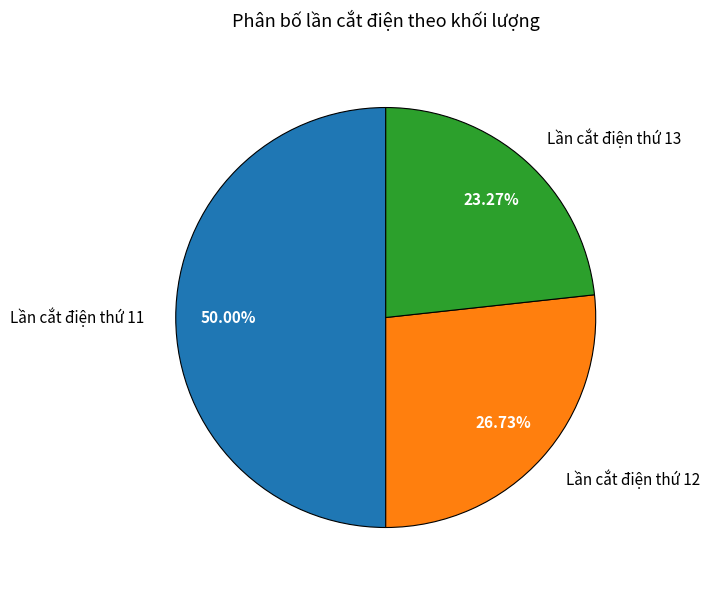

What percentage is NOT represented by Lần cắt điện thứ 13?

76.7%